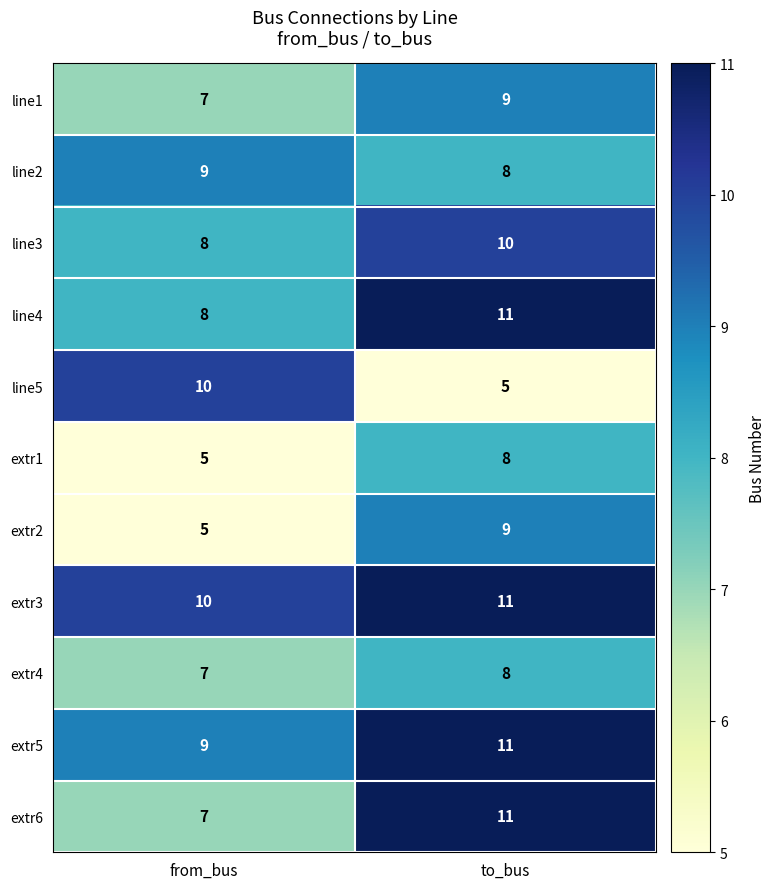

Reading left to right, transcribe all the data shown in this chart.

line1: 7	9
line2: 9	8
line3: 8	10
line4: 8	11
line5: 10	5
extr1: 5	8
extr2: 5	9
extr3: 10	11
extr4: 7	8
extr5: 9	11
extr6: 7	11